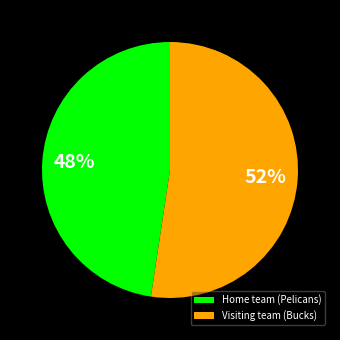

Rank the categories by value from lowest to highest.

Home team (Pelicans), Visiting team (Bucks)